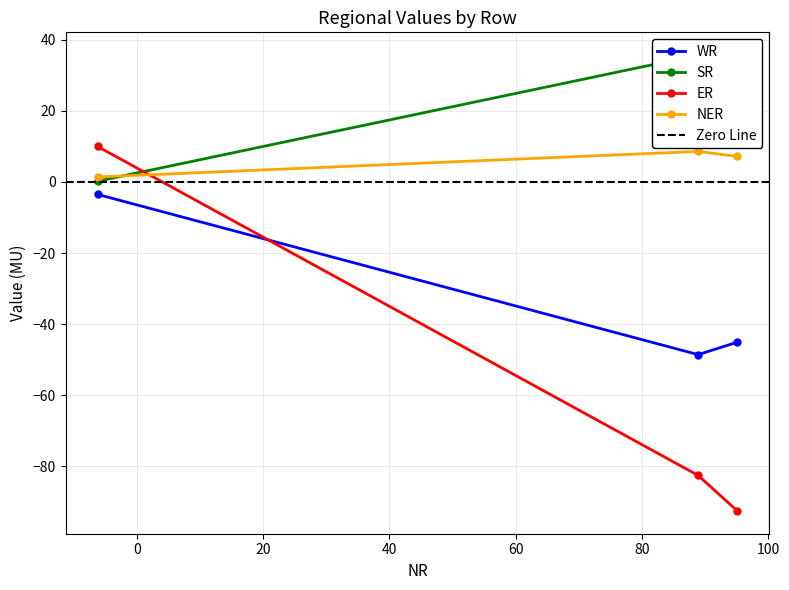

How many lines are shown in the chart?

4